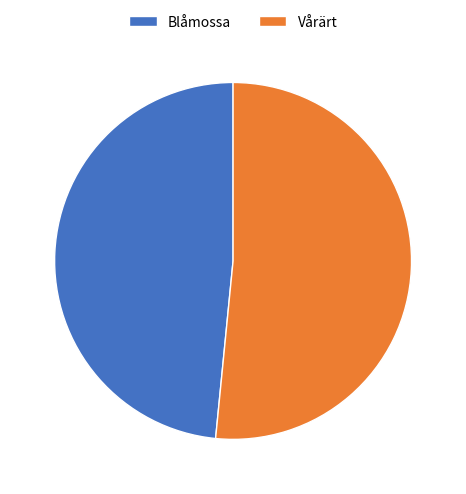

Do Blåmossa and Vårärt together represent more than half of the pie?

Yes